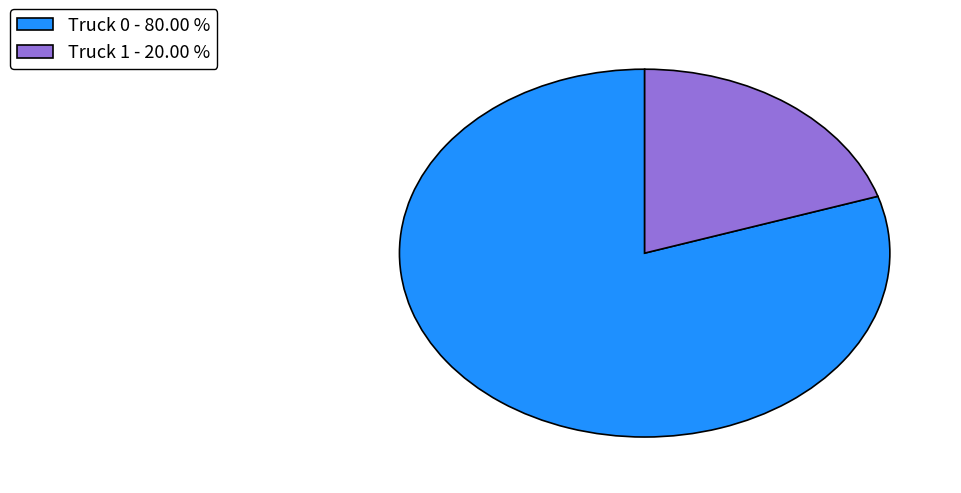

Do Truck 1 - 20.00 % and Truck 0 - 80.00 % together represent more than half of the pie?

Yes